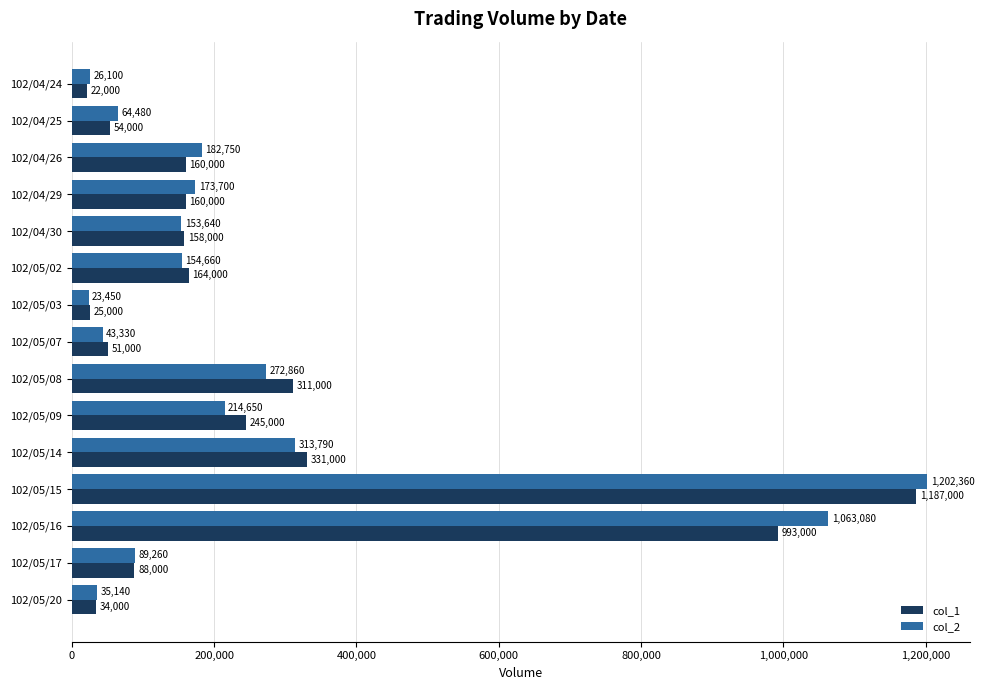

What are all the series names shown in the legend?

col_1, col_2